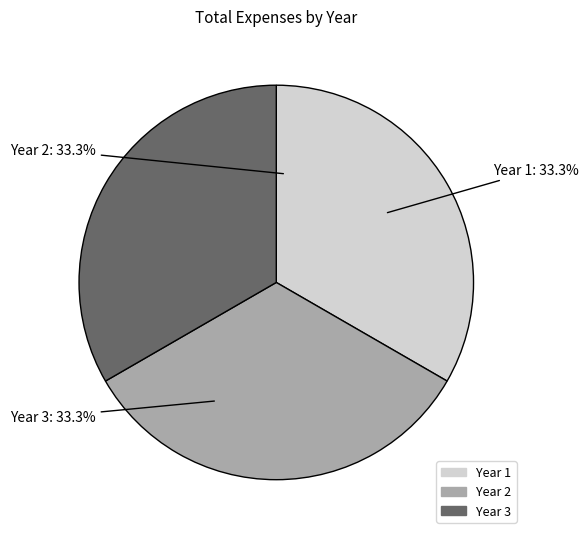

Do Year 2 and Year 3 together represent more than half of the pie?

Yes